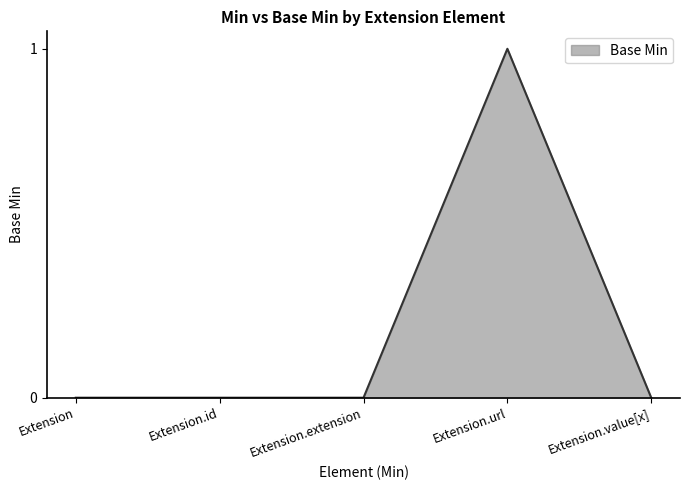

Count the number of data series in this chart.

1